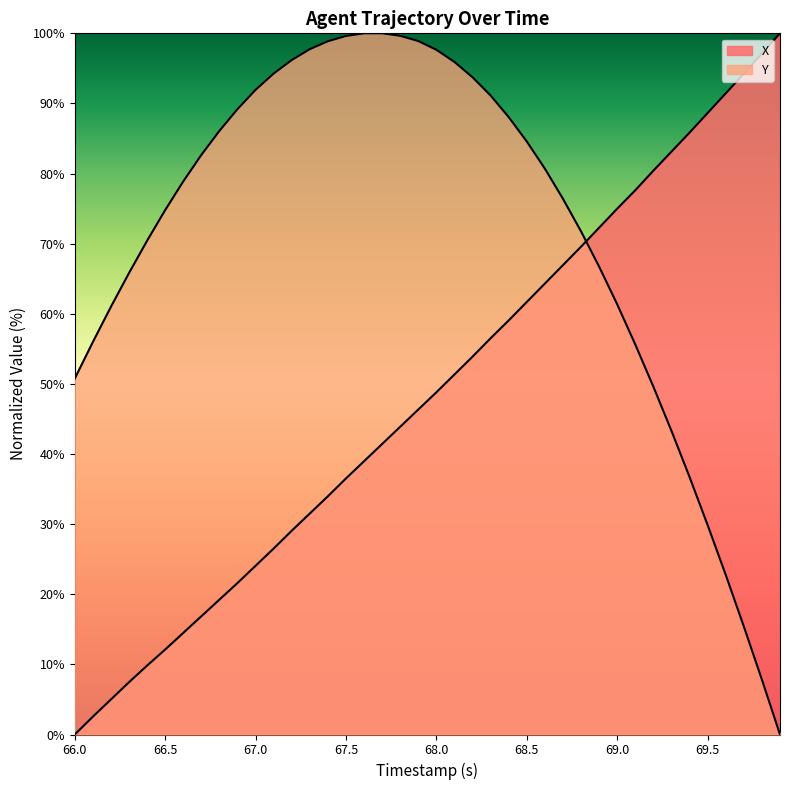

What is the highest value of the Y series?

100.0